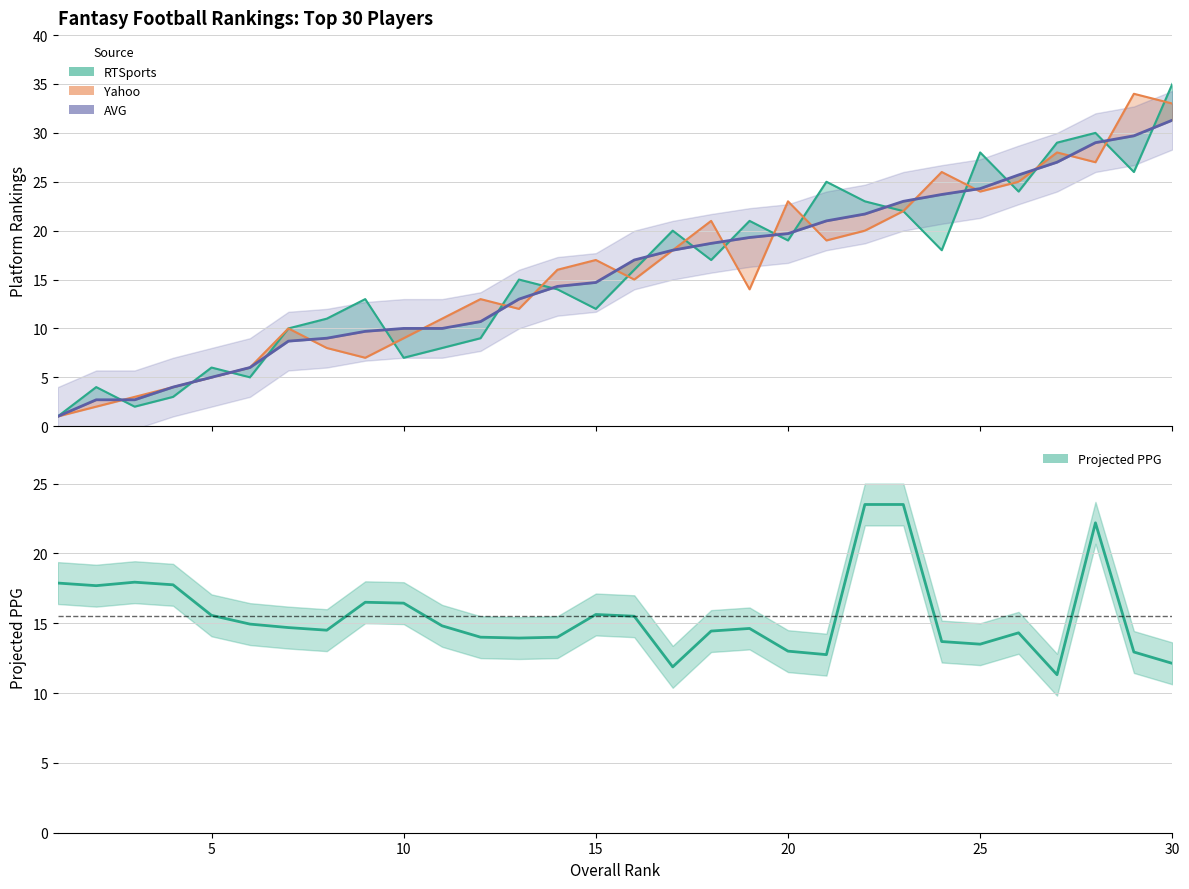

Which series ends up on top after the final intersection of PROJ_PPG and AVG?

AVG